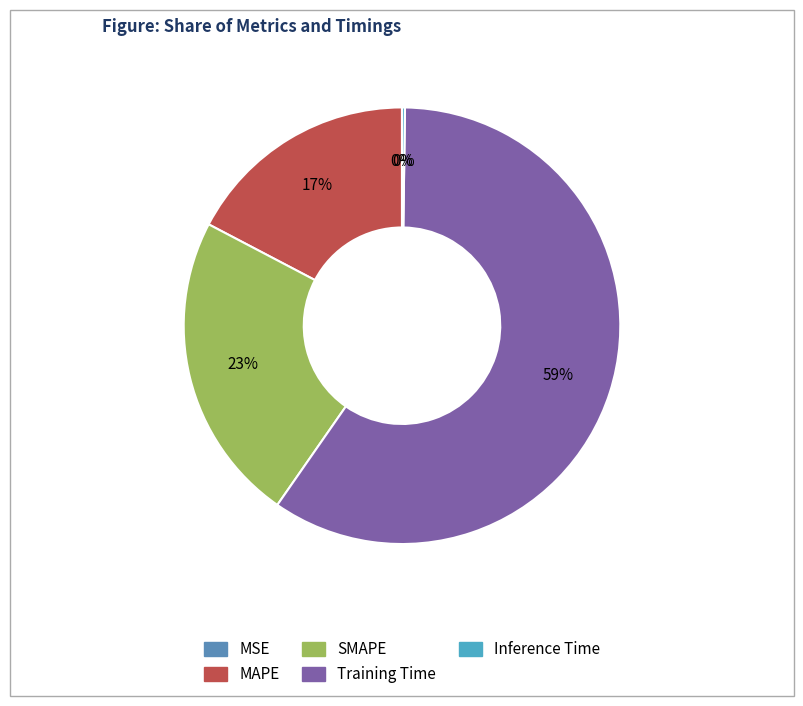

To the nearest percent, what is the difference between the largest and smallest slice percentages?

59%